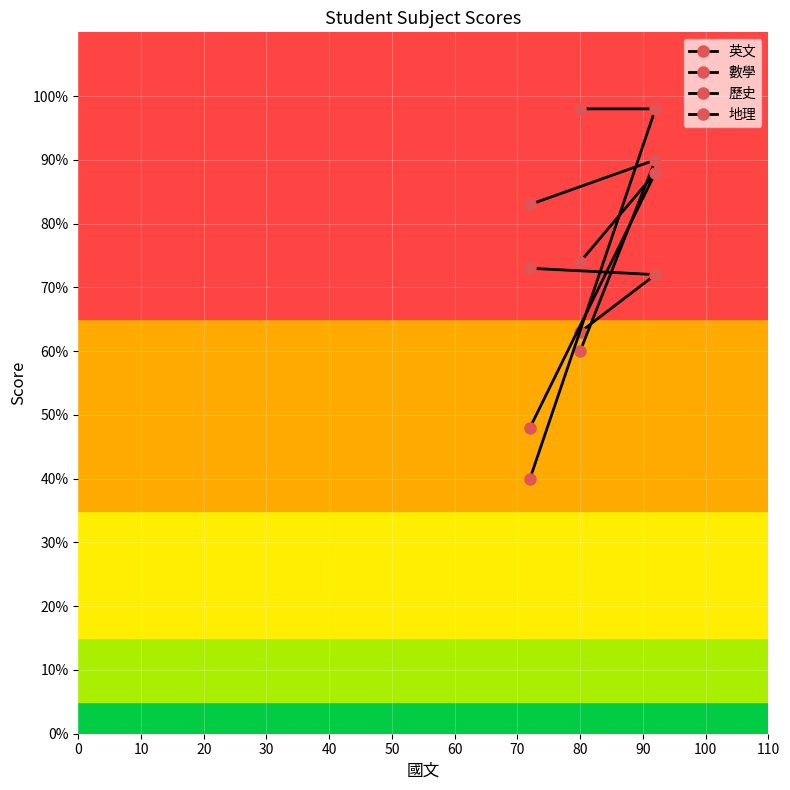

How many values in the 數學 series are below 83?

1